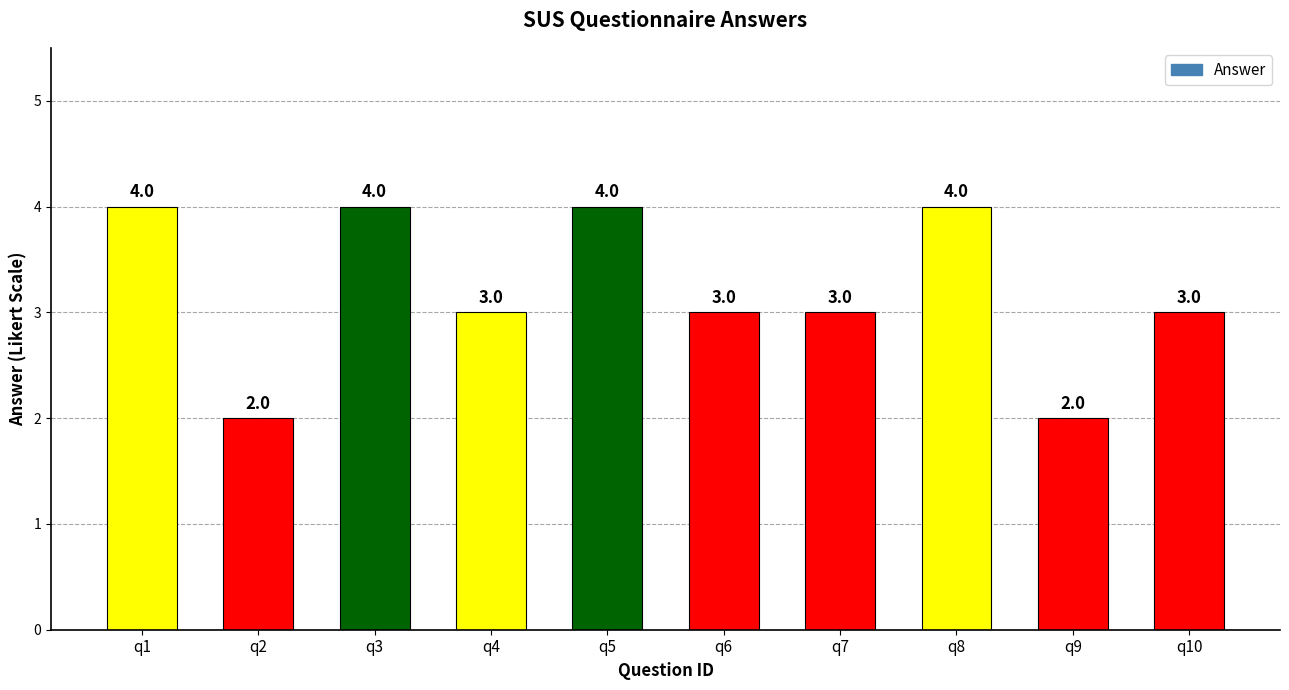

What is the value of the 3rd bar from the left?

4